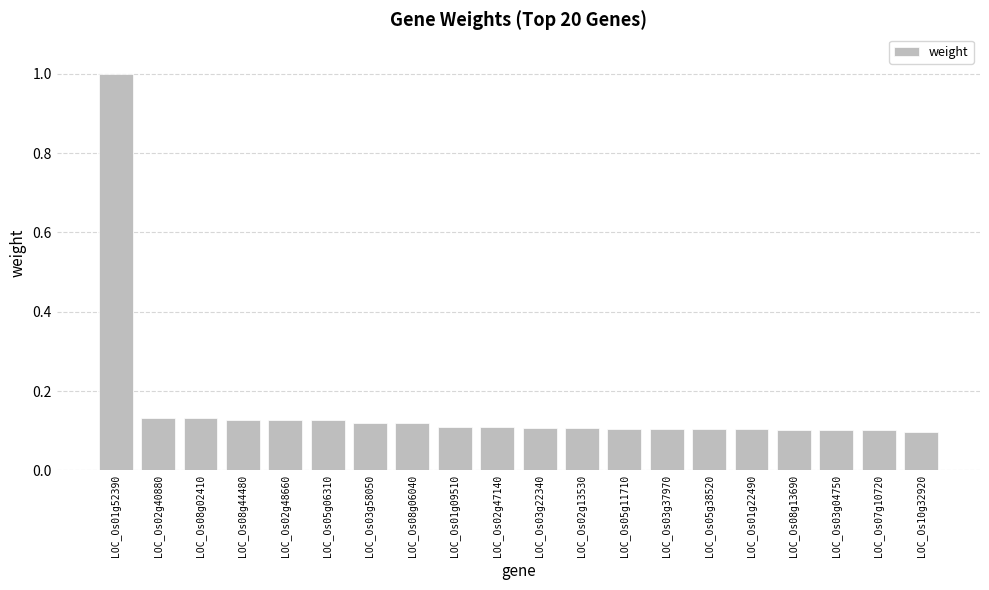

What is the maximum value shown in the chart?

1.0